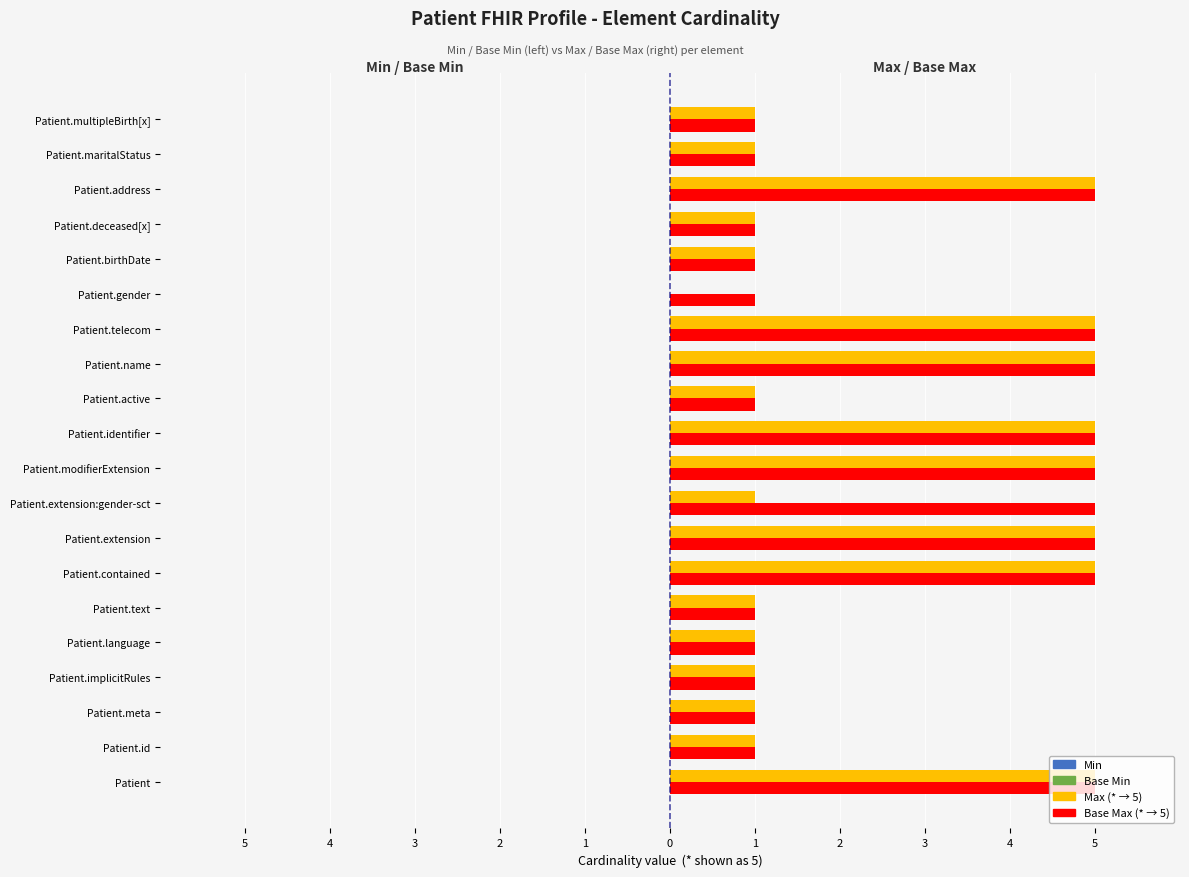

Reading left to right, list all the values displayed in this chart.

Min: 0.3	0.3	0.3	0.3	0.3	0.3	0.3	0.3	0.3	0.3	0.3	0.3	0.3	0.3	0.3	0.3	0.3	0.3	0.3	0.3
Base Min: 0.3	0.3	0.3	0.3	0.3	0.3	0.3	0.3	0.3	0.3	0.3	0.3	0.3	0.3	0.3	0.3	0.3	0.3	0.3	0.3
Max (* → 5): 5.0	1.0	1.0	1.0	1.0	1.0	5.0	5.0	1.0	5.0	5.0	1.0	5.0	5.0	0.0	1.0	1.0	5.0	1.0	1.0
Base Max (* → 5): 5.0	1.0	1.0	1.0	1.0	1.0	5.0	5.0	5.0	5.0	5.0	1.0	5.0	5.0	1.0	1.0	1.0	5.0	1.0	1.0